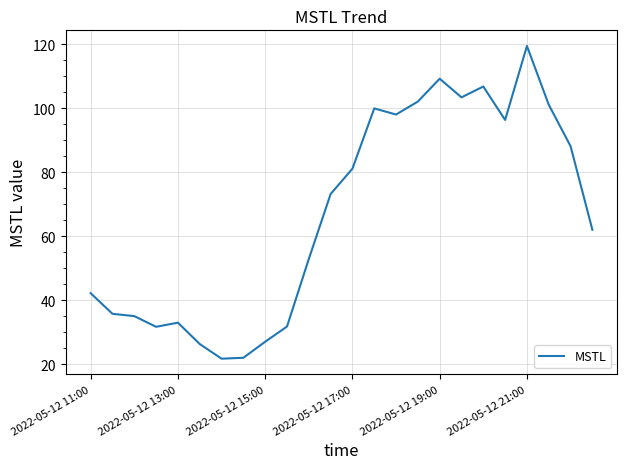

What is the minimum value shown in the chart?

21.7